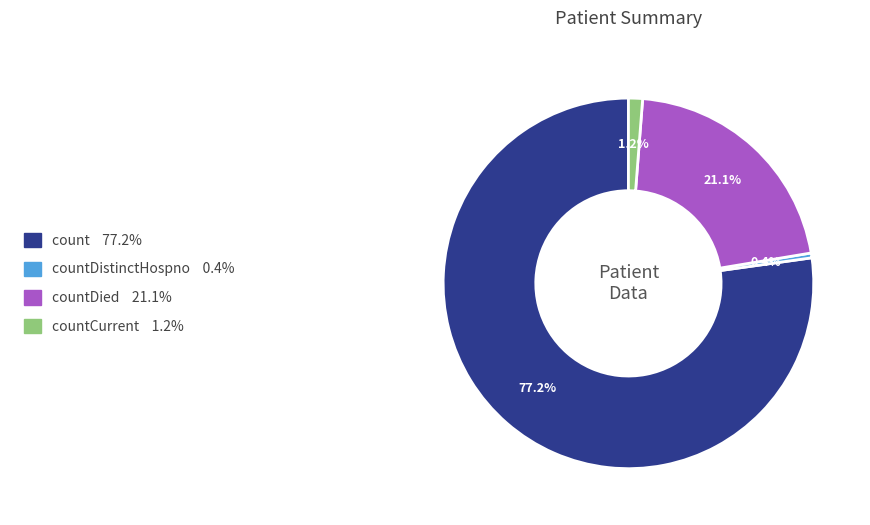

Does any single category account for the majority?

Yes